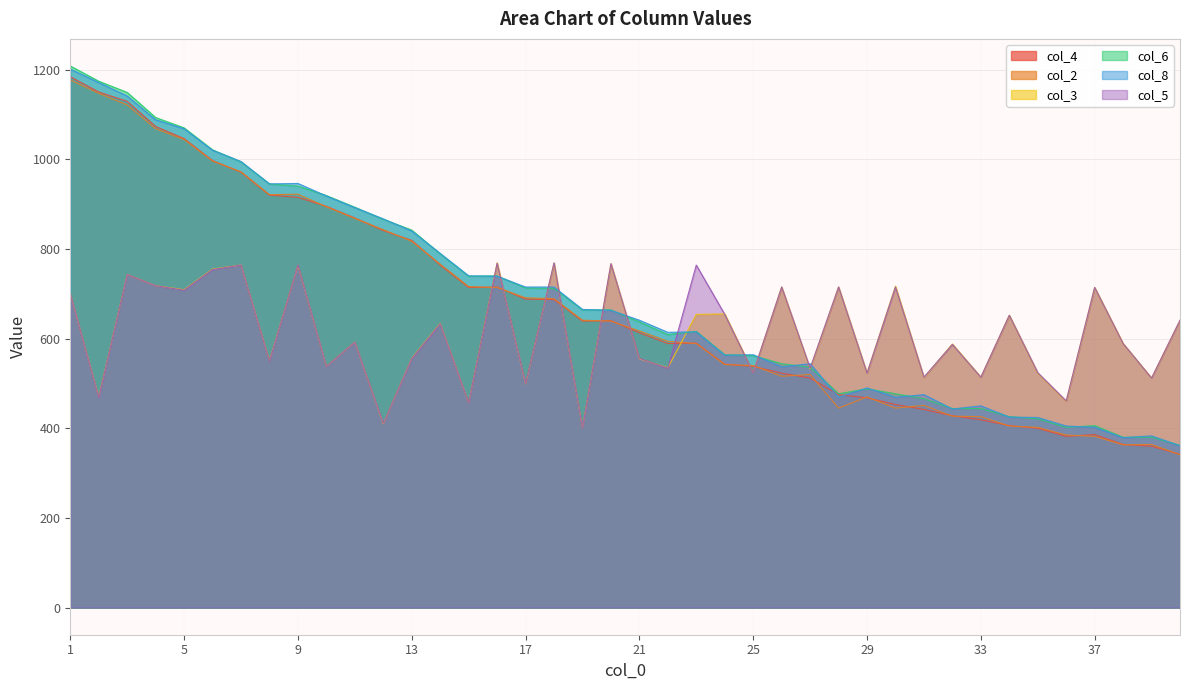

The col_6 series shows 713 at 17. True or false?

True